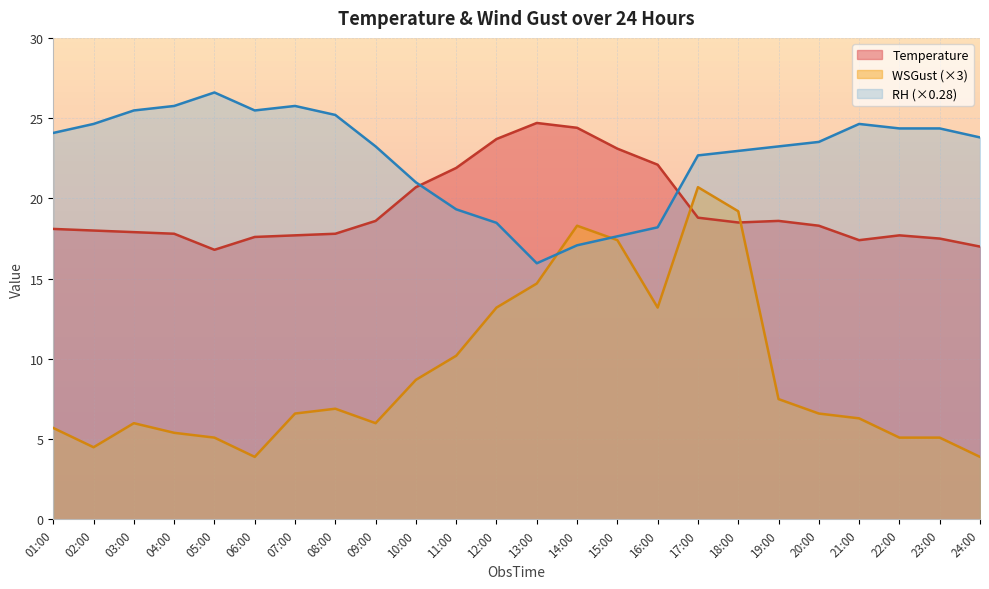

Reading left to right, extract all data points from this chart.

Temperature: 18.1	18.0	17.9	17.8	16.8	17.6	17.7	17.8	18.6	20.7	21.9	23.7	24.7	24.4	23.1	22.1	18.8	18.5	18.6	18.3	17.4	17.7	17.5	17.0
WSGust: 5.7	4.5	6.0	5.4	5.1	3.9	6.6	6.9	6.0	8.7	10.2	13.2	14.7	18.3	17.4	13.2	20.7	19.2	7.5	6.6	6.3	5.1	5.1	3.9